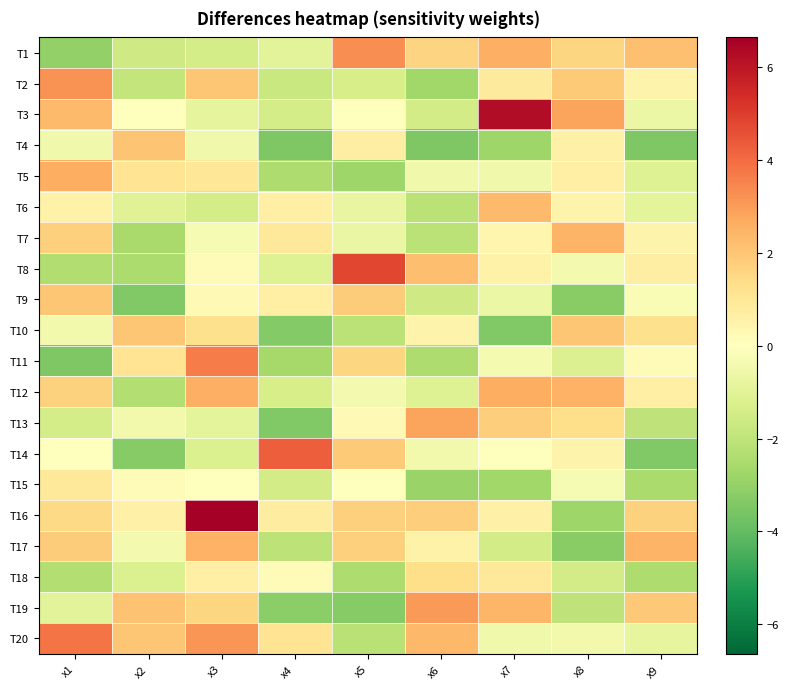

What is the maximum value shown in the chart?

6.6